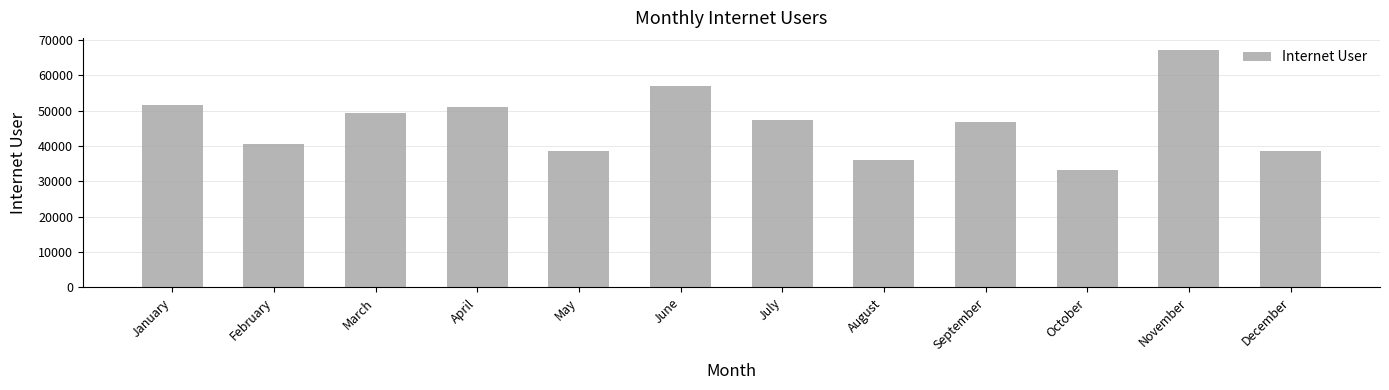

Read the value at June, to the nearest 10.

56990